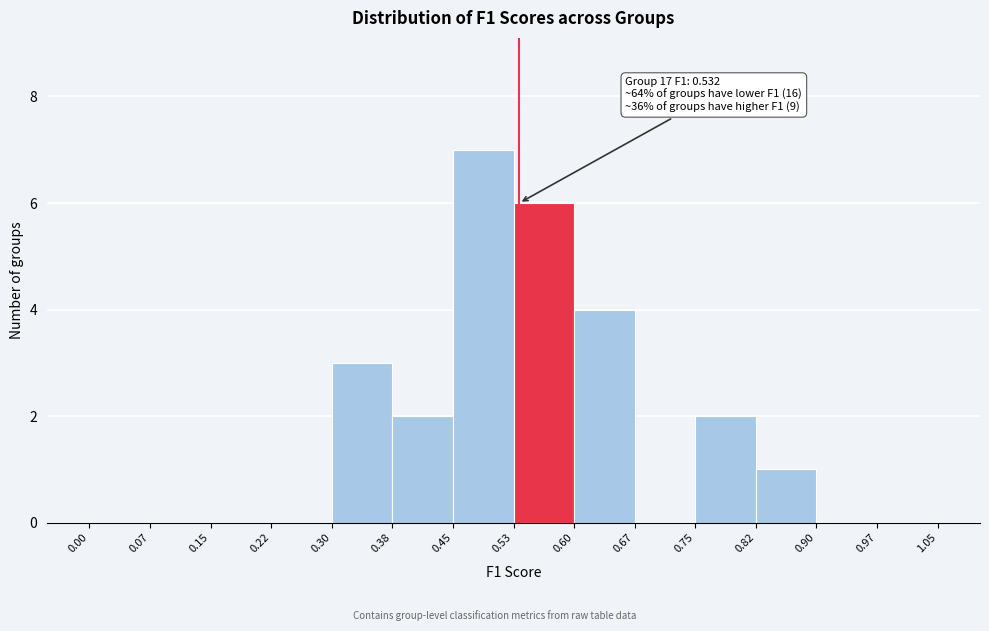

Which range on the x-axis has the tallest bar?

0.45 to 0.53